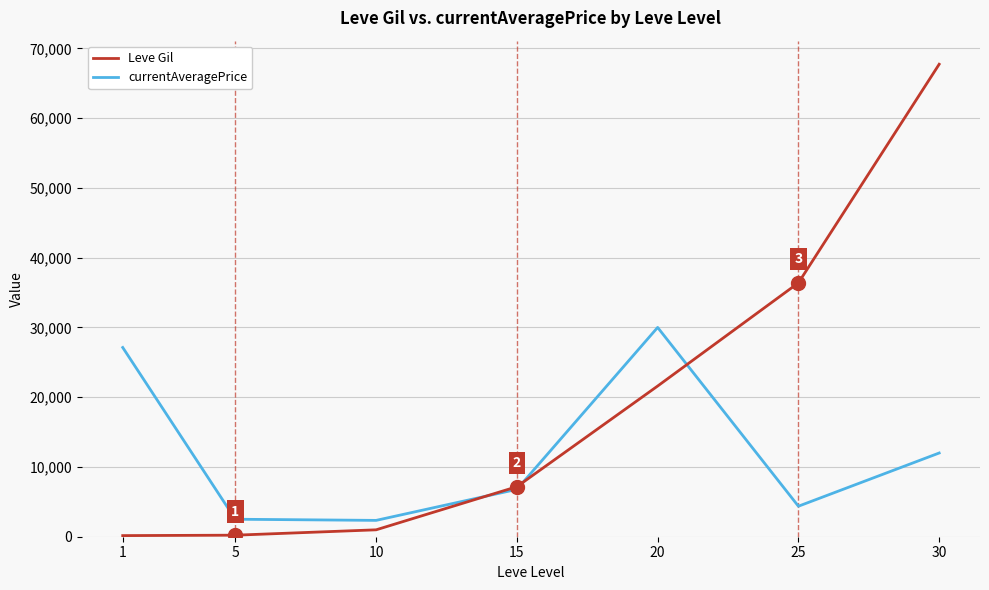

In currentAveragePrice, how many points are lower than both neighbors (excluding endpoints)?

2